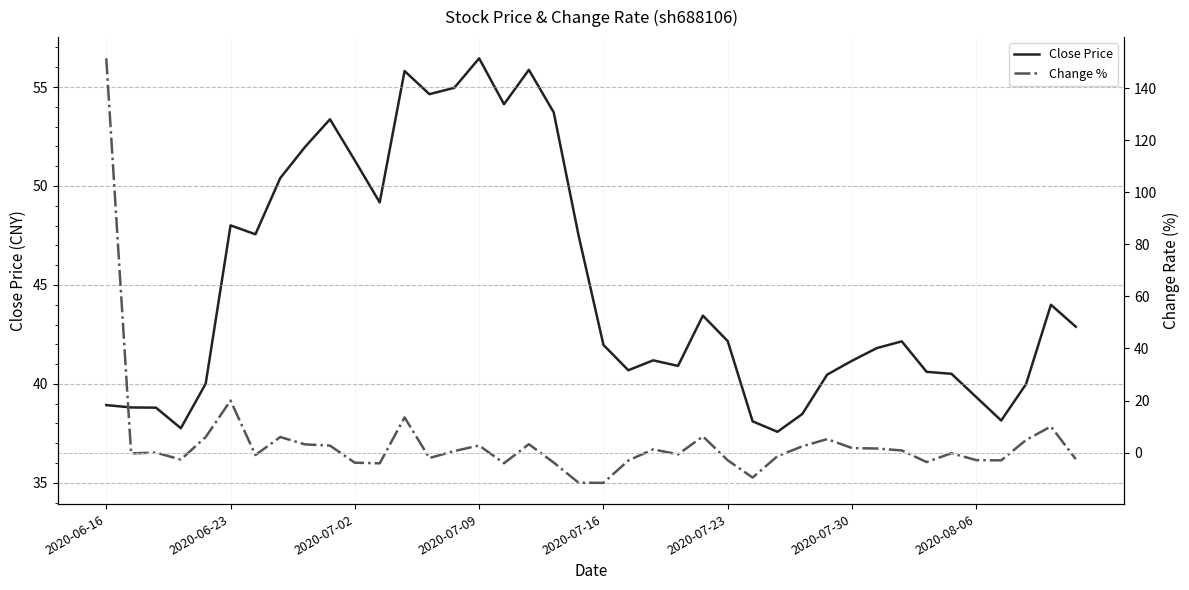

Which series ends up on top after the final intersection of Change % and Close Price?

Close Price